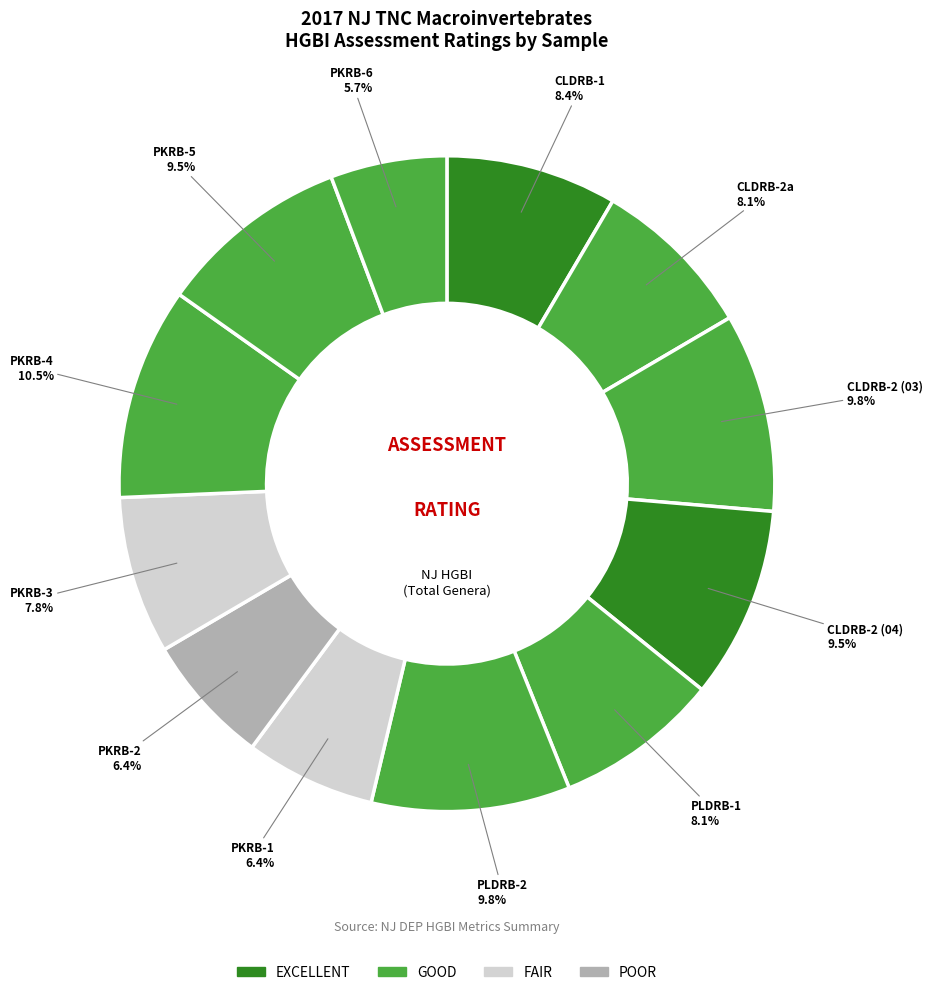

The PKRB-2 slice represents 20% of the pie. True or false?

False